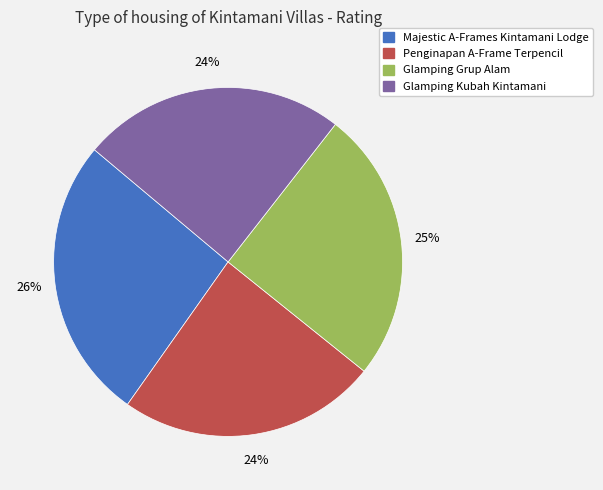

Which category has the biggest portion of the pie?

Majestic A-Frames Kintamani Lodge